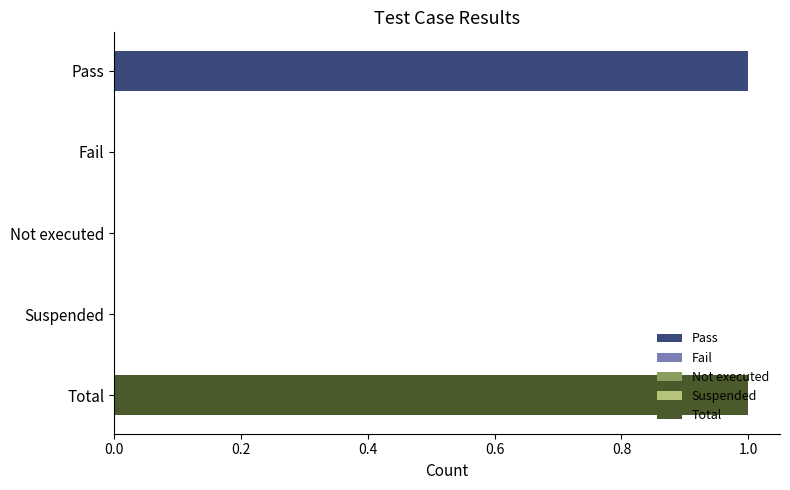

What is the sum of the values at Pass and Not executed?

1